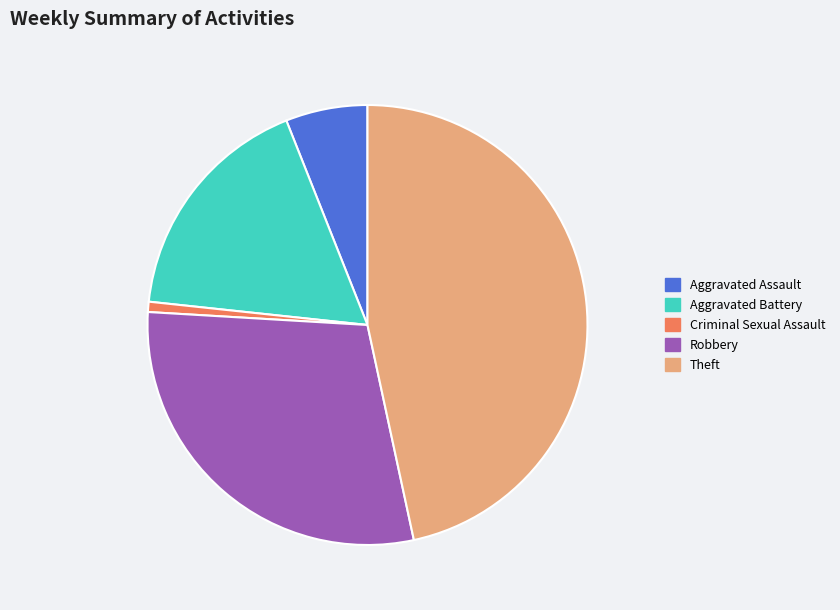

Is the sum of Aggravated Assault and Criminal Sexual Assault greater than half?

No